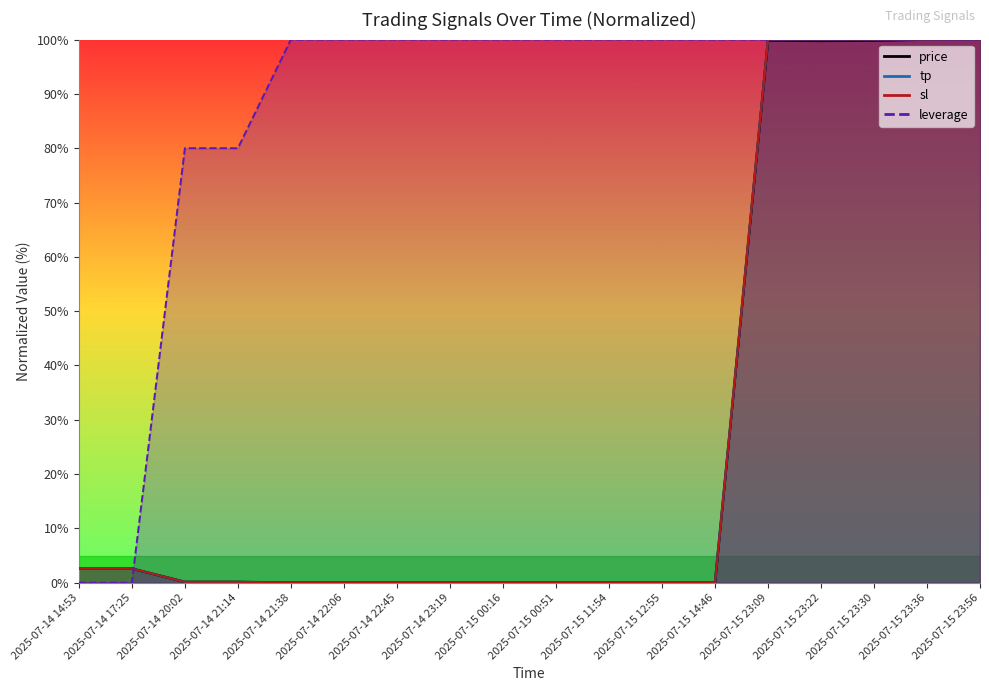

True or false: tp has more than 2 points higher than both neighbors.

False